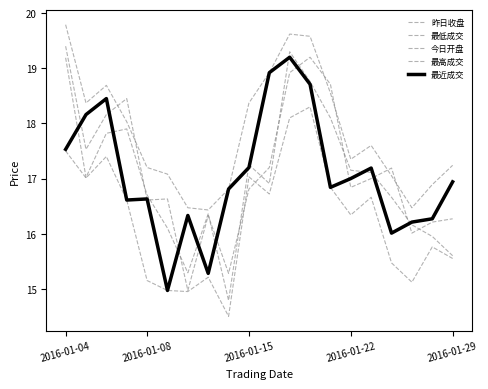

How many series are shown in this chart?

5